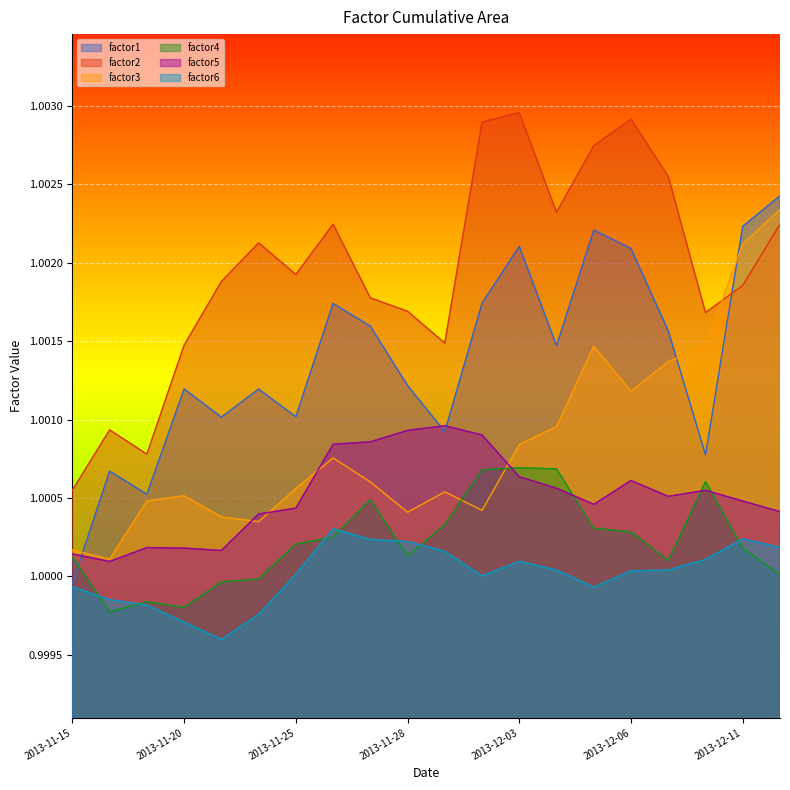

Which series has the widest spread of values?

factor1